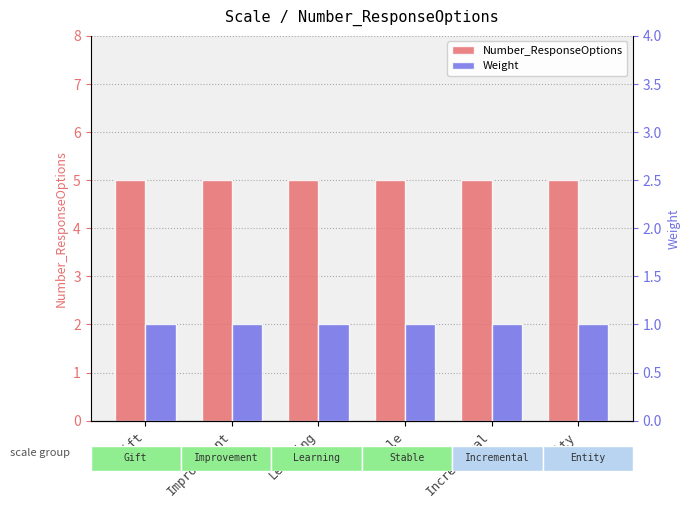

At which category is the sum across all series the highest?

Gift